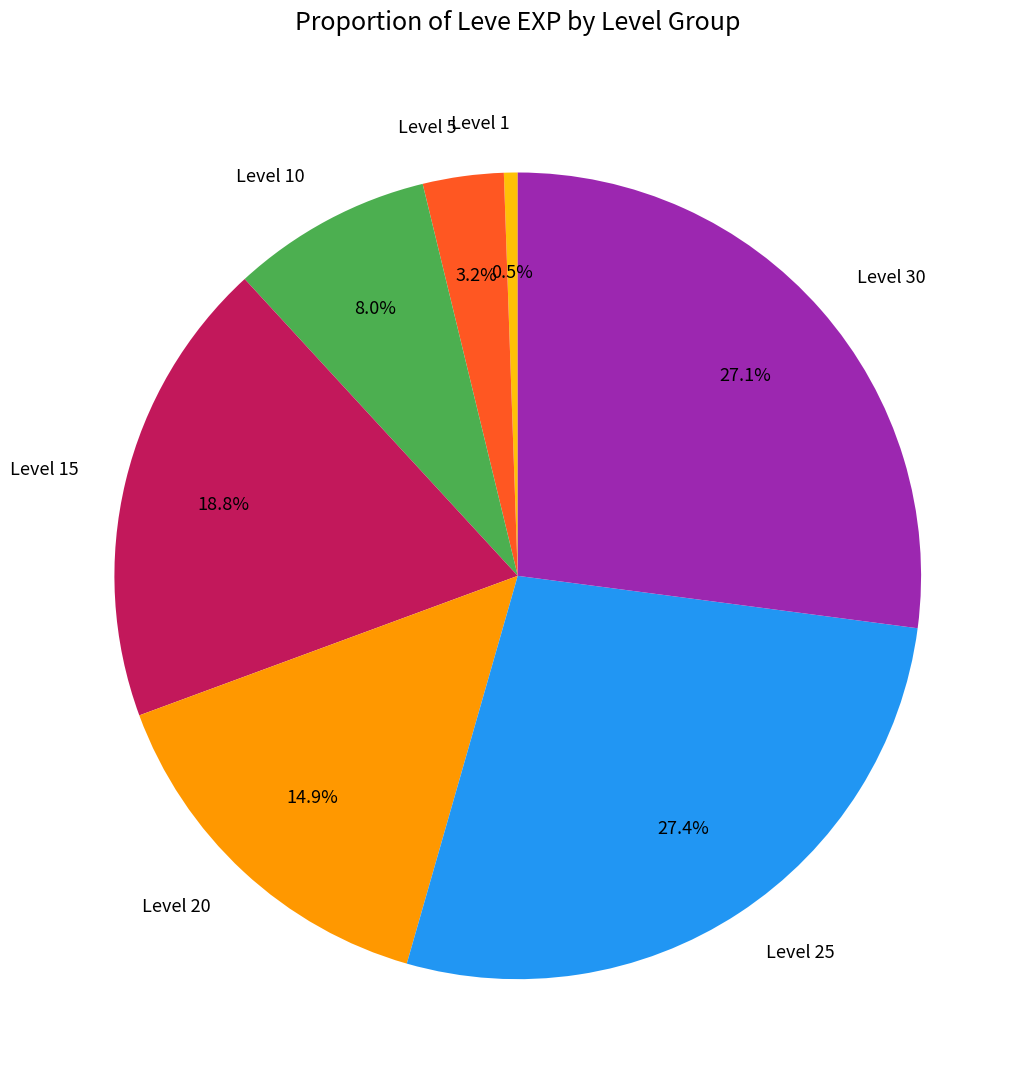

What is the smallest slice in the pie chart?

Level 1